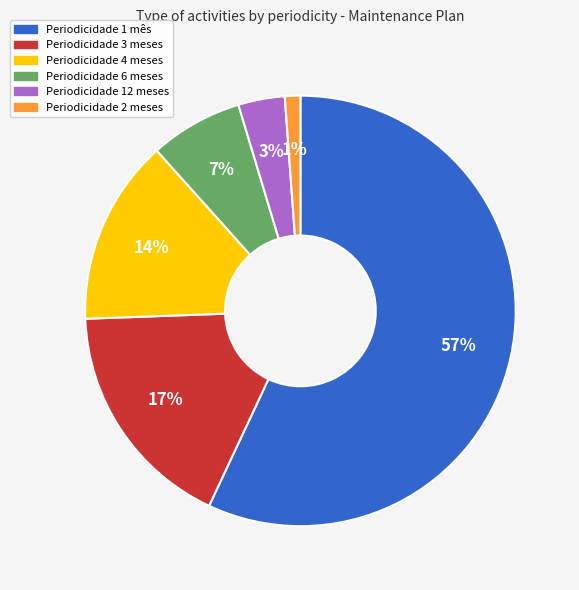

Between Periodicidade 12 meses and Periodicidade 6 meses, which is larger?

Periodicidade 6 meses